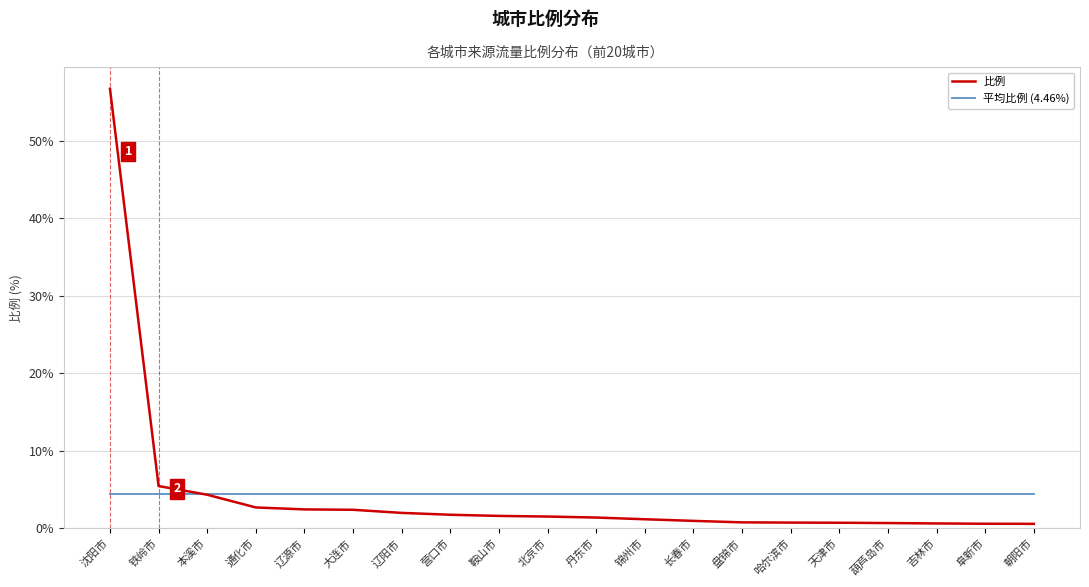

How many times do 比例 and 平均比例 (4.46%) cross each other?

1